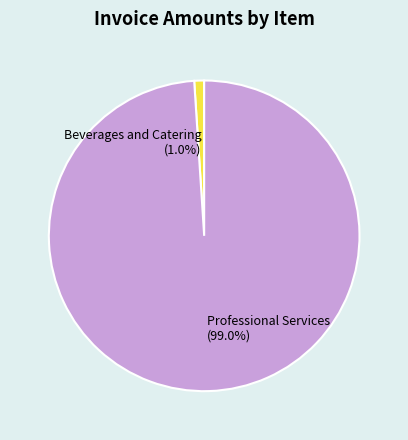

How many segments does this pie chart have?

2